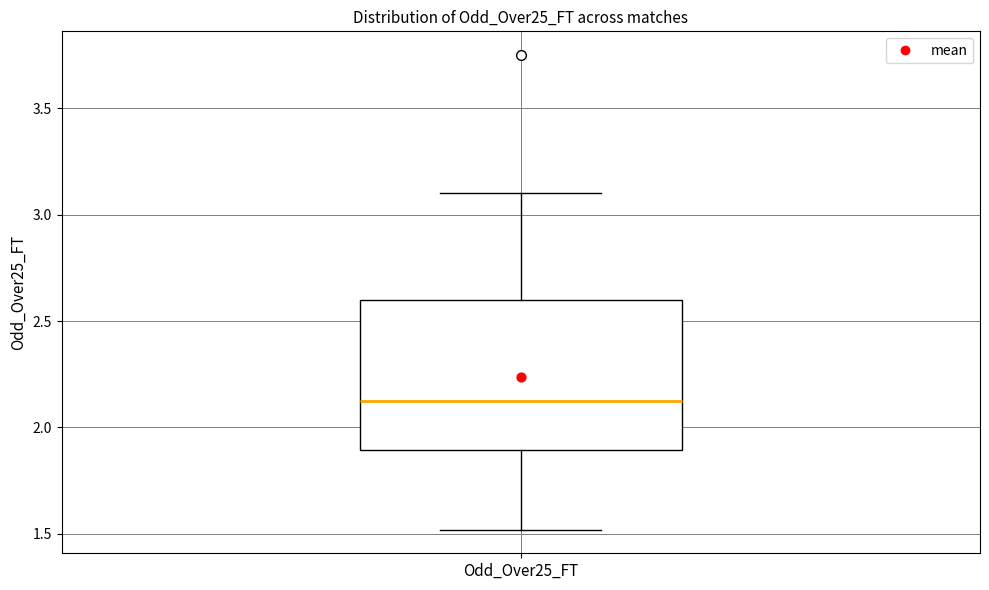

Transcribe this box plot: give where the median line is, the range the box spans, and where the two whiskers end, as read against the y-axis. The values are not printed on the chart, so give them approximately, as read against the axis.

median 2.15, box 1.90 to 2.60, whiskers 1.50 to 3.10